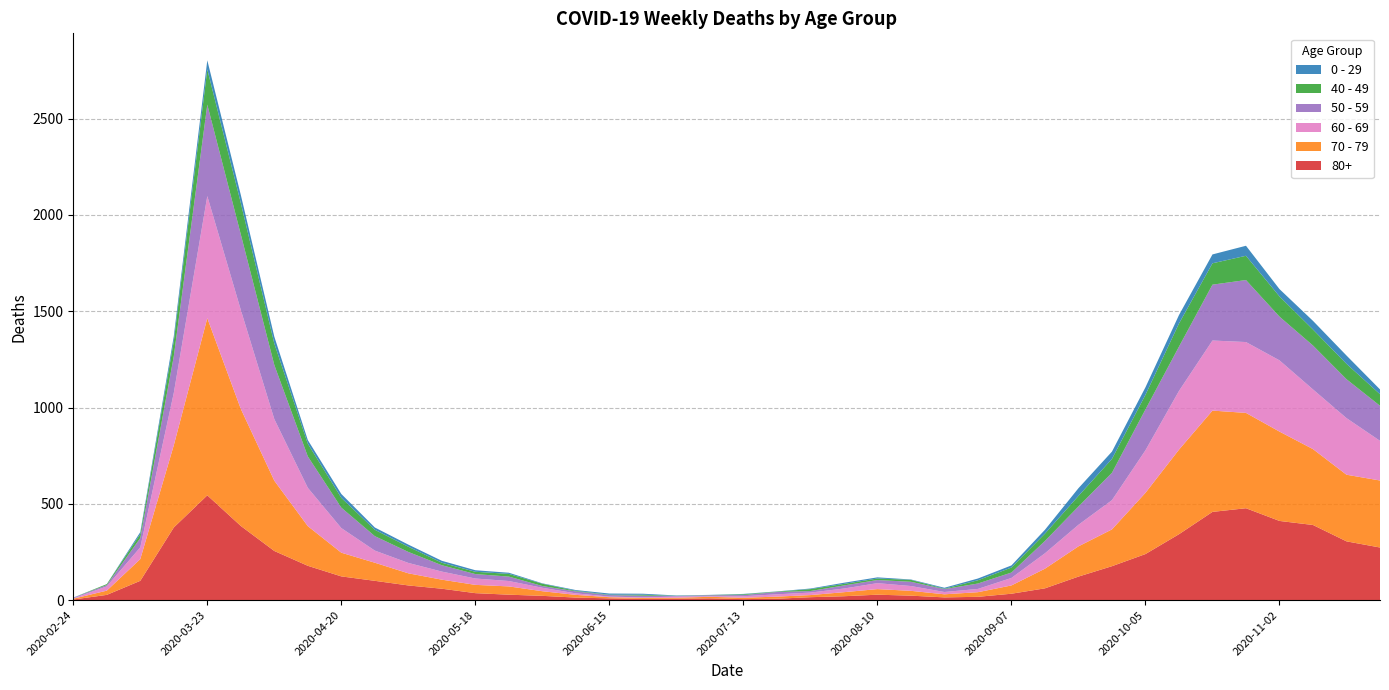

Reading left to right, list all the values displayed in this chart.

80+: 2020-02-24=3	2020-03-02=27	2020-03-09=100	2020-03-16=377	2020-03-23=544	2020-03-30=385	2020-04-06=255	2020-04-13=178	2020-04-20=123	2020-04-27=100	2020-05-04=76	2020-05-11=59	2020-05-18=36	2020-05-25=28	2020-06-01=22	2020-06-08=13	2020-06-15=9	2020-06-22=6	2020-06-29=7	2020-07-06=9	2020-07-13=5	2020-07-20=7	2020-07-27=15	2020-08-03=20	2020-08-10=28	2020-08-17=23	2020-08-24=14	2020-08-31=17	2020-09-07=33	2020-09-14=61	2020-09-21=122	2020-09-28=176	2020-10-05=239	2020-10-12=342	2020-10-19=458	2020-10-26=477	2020-11-02=411	2020-11-09=390	2020-11-16=305	2020-11-23=273
70 - 79: 2020-02-24=4	2020-03-02=22	2020-03-09=113	2020-03-16=427	2020-03-23=920	2020-03-30=608	2020-04-06=365	2020-04-13=206	2020-04-20=123	2020-04-27=94	2020-05-04=63	2020-05-11=47	2020-05-18=43	2020-05-25=43	2020-06-01=24	2020-06-08=14	2020-06-15=6	2020-06-22=5	2020-06-29=5	2020-07-06=8	2020-07-13=7	2020-07-20=11	2020-07-27=11	2020-08-03=21	2020-08-10=29	2020-08-17=25	2020-08-24=16	2020-08-31=24	2020-09-07=43	2020-09-14=102	2020-09-21=157	2020-09-28=191	2020-10-05=318	2020-10-12=439	2020-10-19=526	2020-10-26=495	2020-11-02=464	2020-11-09=394	2020-11-16=346	2020-11-23=348
60 - 69: 2020-02-24=2	2020-03-02=22	2020-03-09=61	2020-03-16=272	2020-03-23=634	2020-03-30=514	2020-04-06=320	2020-04-13=199	2020-04-20=128	2020-04-27=63	2020-05-04=54	2020-05-11=42	2020-05-18=33	2020-05-25=28	2020-06-01=18	2020-06-08=8	2020-06-15=3	2020-06-22=3	2020-06-29=6	2020-07-06=3	2020-07-13=8	2020-07-20=12	2020-07-27=13	2020-08-03=19	2020-08-10=31	2020-08-17=25	2020-08-24=12	2020-08-31=17	2020-09-07=39	2020-09-14=80	2020-09-21=112	2020-09-28=152	2020-10-05=221	2020-10-12=305	2020-10-19=364	2020-10-26=368	2020-11-02=370	2020-11-09=310	2020-11-16=294	2020-11-23=206
50 - 59: 2020-02-24=3	2020-03-02=7	2020-03-09=48	2020-03-16=190	2020-03-23=475	2020-03-30=392	2020-04-06=281	2020-04-13=163	2020-04-20=106	2020-04-27=75	2020-05-04=57	2020-05-11=33	2020-05-18=23	2020-05-25=23	2020-06-01=9	2020-06-08=10	2020-06-15=8	2020-06-22=9	2020-06-29=3	2020-07-06=5	2020-07-13=6	2020-07-20=12	2020-07-27=8	2020-08-03=16	2020-08-10=16	2020-08-17=22	2020-08-24=15	2020-08-31=28	2020-09-07=28	2020-09-14=64	2020-09-21=95	2020-09-28=142	2020-10-05=212	2020-10-12=230	2020-10-19=290	2020-10-26=322	2020-11-02=227	2020-11-09=228	2020-11-16=202	2020-11-23=182
40 - 49: 2020-02-24=0	2020-03-02=5	2020-03-09=21	2020-03-16=79	2020-03-23=183	2020-03-30=163	2020-04-06=111	2020-04-13=66	2020-04-20=51	2020-04-27=33	2020-05-04=27	2020-05-11=13	2020-05-18=12	2020-05-25=14	2020-06-01=12	2020-06-08=3	2020-06-15=2	2020-06-22=5	2020-06-29=1	2020-07-06=1	2020-07-13=4	2020-07-20=2	2020-07-27=10	2020-08-03=8	2020-08-10=8	2020-08-17=10	2020-08-24=2	2020-08-31=17	2020-09-07=26	2020-09-14=38	2020-09-21=55	2020-09-28=72	2020-10-05=76	2020-10-12=120	2020-10-19=111	2020-10-26=126	2020-11-02=105	2020-11-09=83	2020-11-16=80	2020-11-23=60
0 - 29: 2020-02-24=1	2020-03-02=0	2020-03-09=10	2020-03-16=25	2020-03-23=47	2020-03-30=42	2020-04-06=36	2020-04-13=19	2020-04-20=20	2020-04-27=12	2020-05-04=11	2020-05-11=10	2020-05-18=8	2020-05-25=6	2020-06-01=2	2020-06-08=4	2020-06-15=6	2020-06-22=5	2020-06-29=2	2020-07-06=1	2020-07-13=2	2020-07-20=1	2020-07-27=3	2020-08-03=6	2020-08-10=6	2020-08-17=2	2020-08-24=5	2020-08-31=9	2020-09-07=11	2020-09-14=20	2020-09-21=40	2020-09-28=38	2020-10-05=39	2020-10-12=44	2020-10-19=46	2020-10-26=52	2020-11-02=38	2020-11-09=45	2020-11-16=43	2020-11-23=25